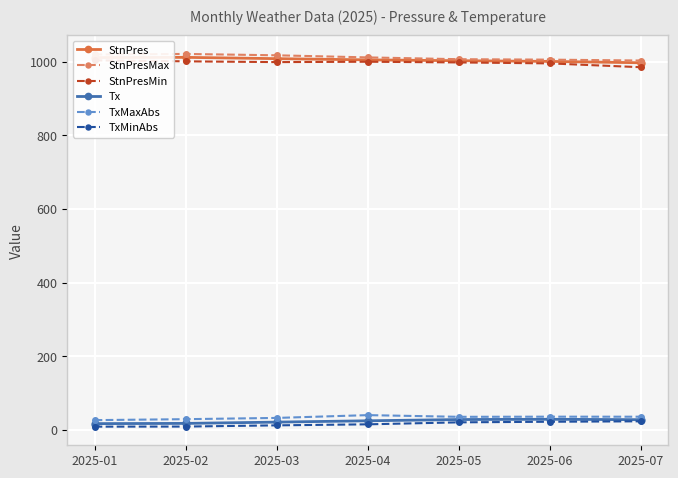

Reading left to right, transcribe all the data shown in this chart.

StnPres: 1011.6	1012.1	1008.6	1005.3	1003.0	1001.1	997.4
StnPresMax: 1019.9	1021.4	1017.7	1012.0	1007.1	1005.9	1003.5
StnPresMin: 1004.0	1001.3	999.2	1000.2	998.3	995.7	985.3
Tx: 16.7	17.3	20.8	24.4	27.8	28.5	27.4
TxMaxAbs: 26.2	28.8	32.2	39.8	35.2	35.6	35.5
TxMinAbs: 8.5	8.7	12.0	14.8	20.2	21.8	23.0